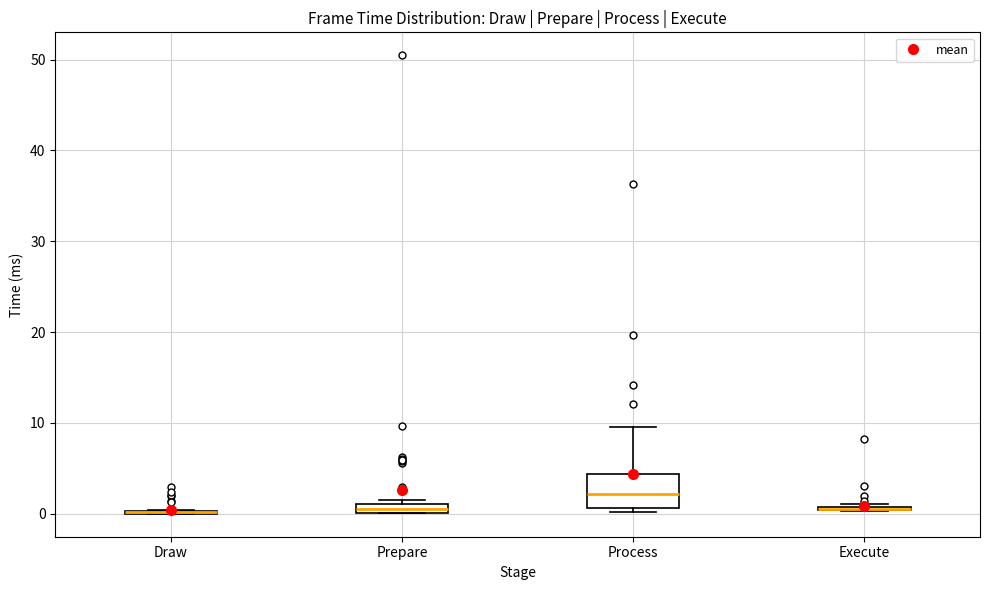

Comparing the boxes themselves (not the whiskers), which one is the tallest?

Process